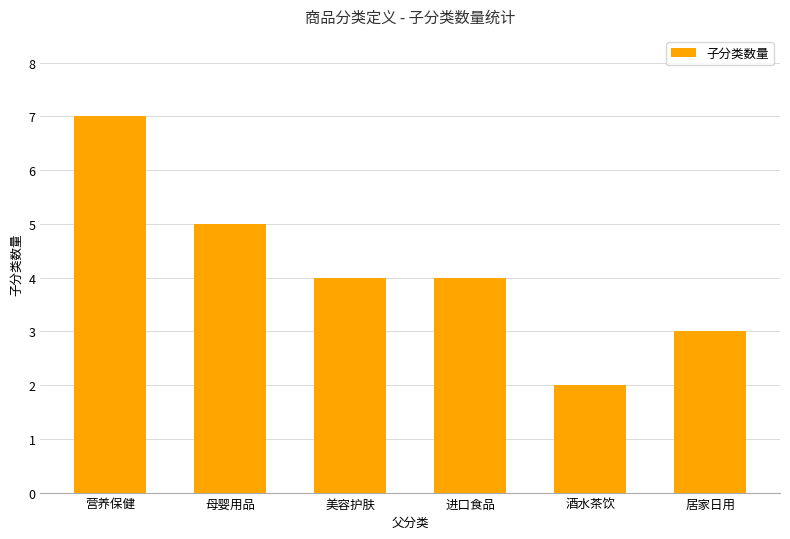

Which has a higher value, 酒水茶饮 or 营养保健?

营养保健